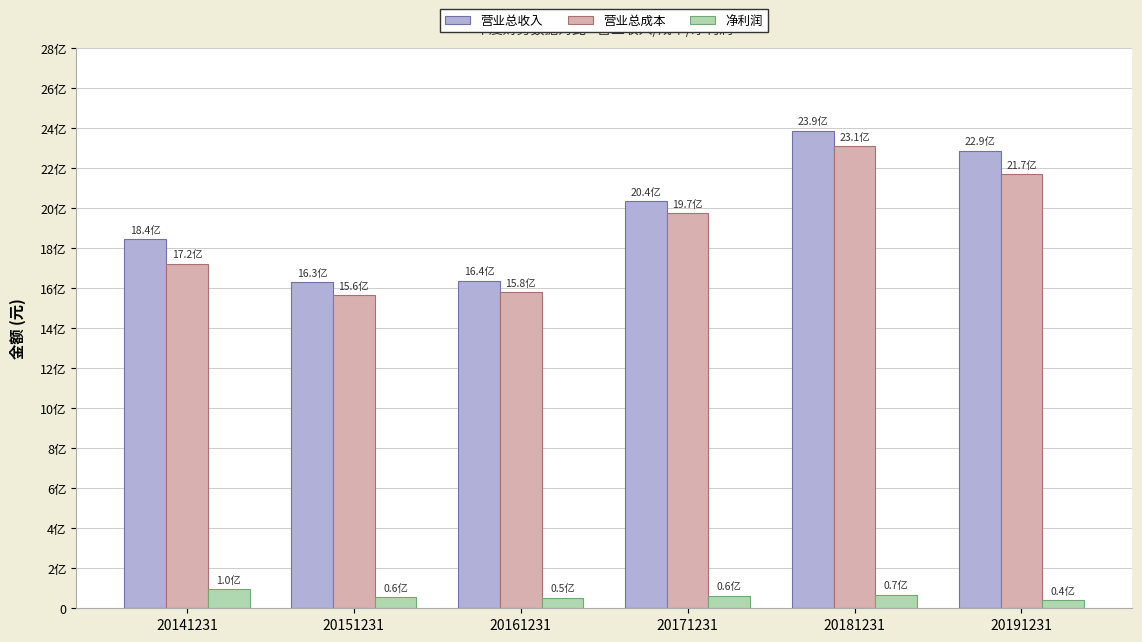

Between 20141231 and 20161231, which is larger?

20141231